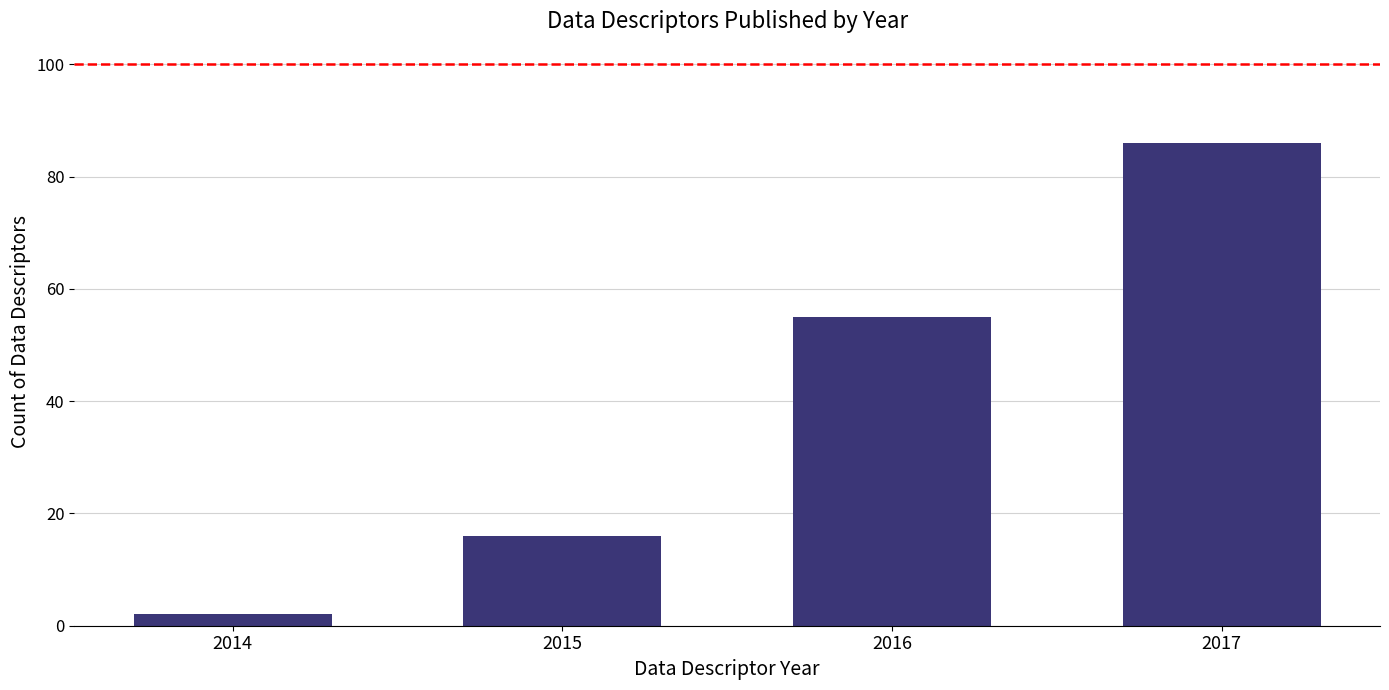

Which category has the lowest value across all series?

2014